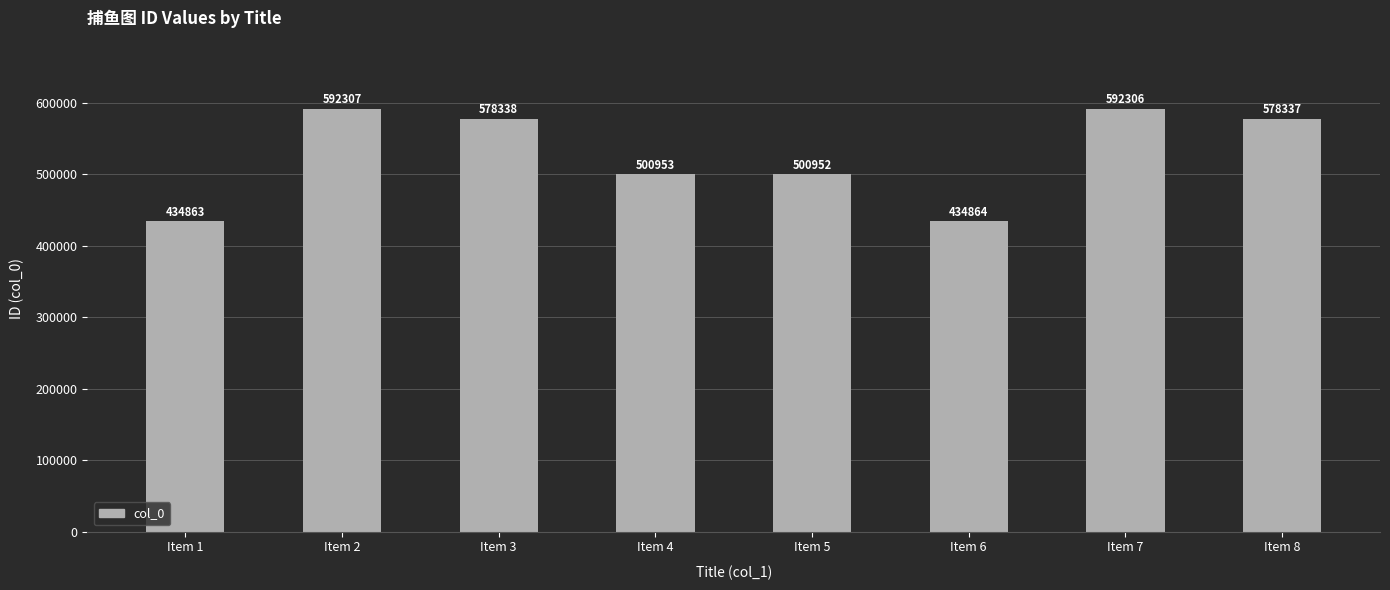

Reading left to right, what are all the values shown in this chart?

Item 1=434863	Item 2=592307	Item 3=578338	Item 4=500953	Item 5=500952	Item 6=434864	Item 7=592306	Item 8=578337